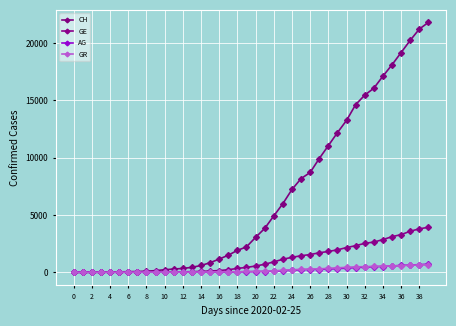

Does the chart have visible grid lines?

Yes